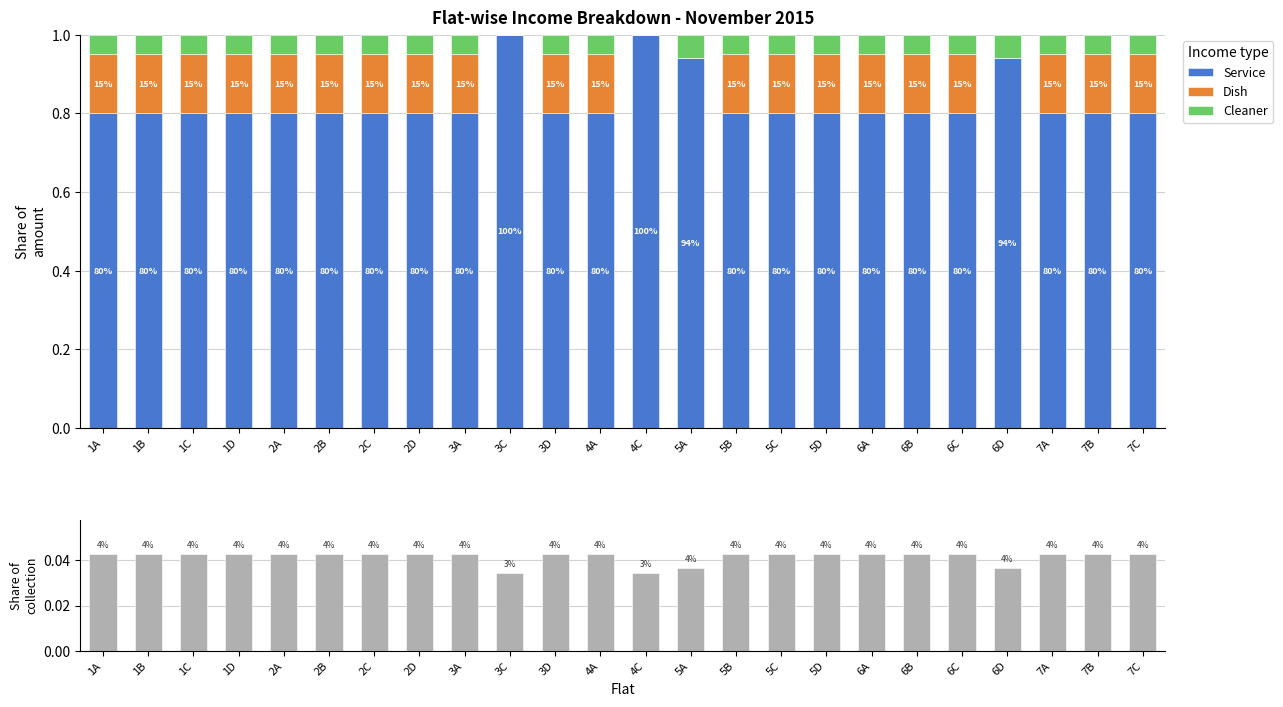

Which category has the highest value across all series?

3C